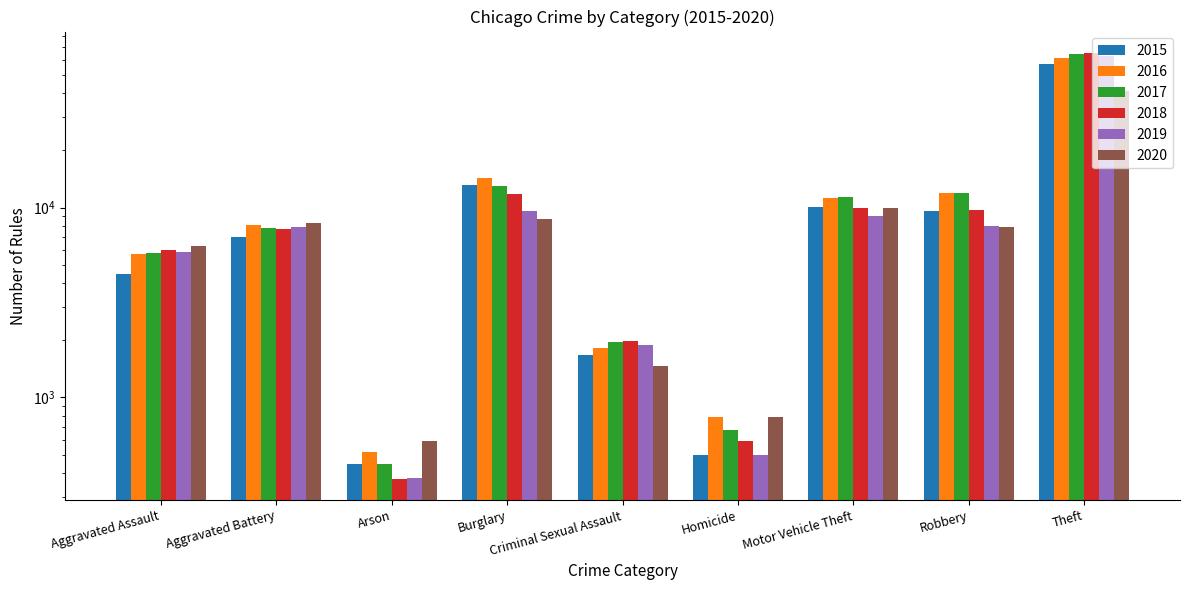

What is the difference between the highest and lowest values at Aggravated Assault?

1783